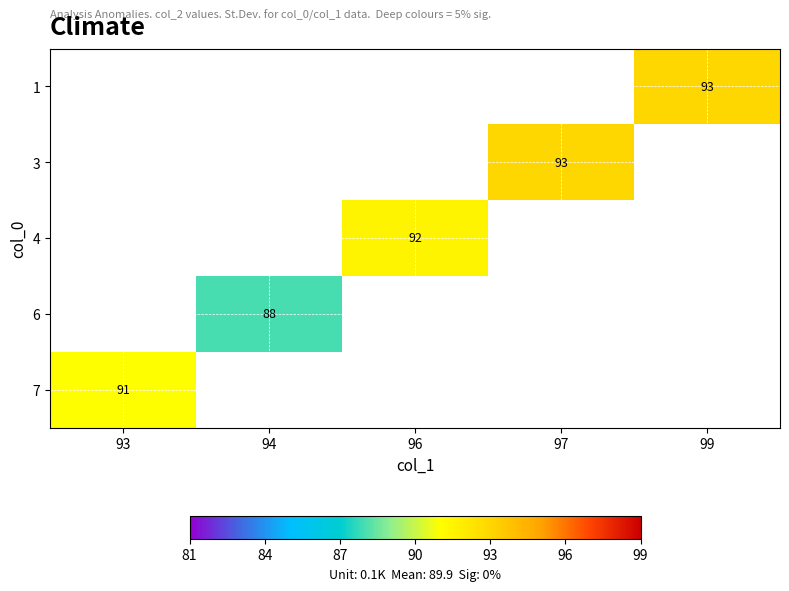

Is it true that 3 equals 24 at 97?

False